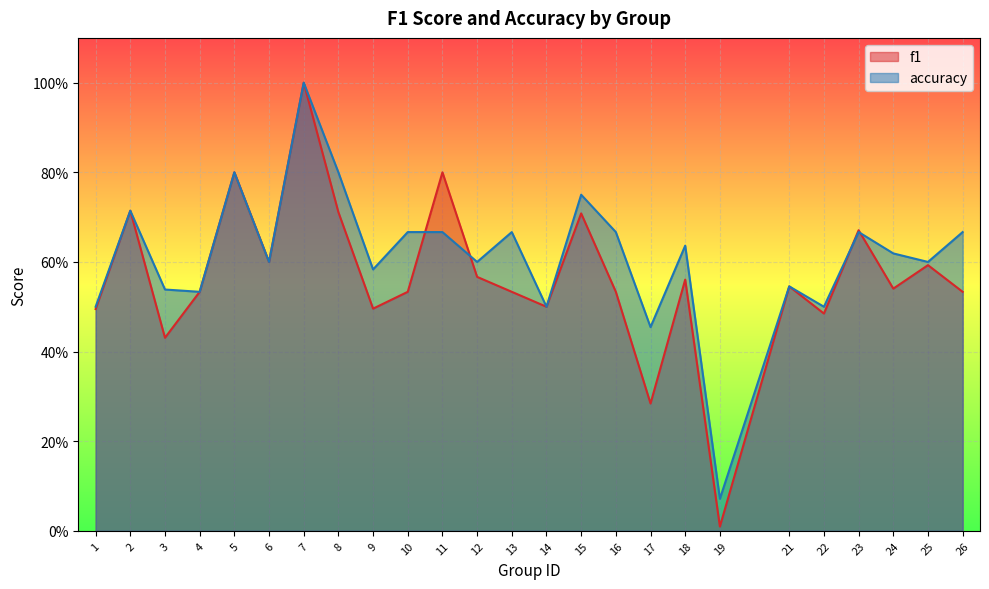

At which category does accuracy reach its first local valley?

4